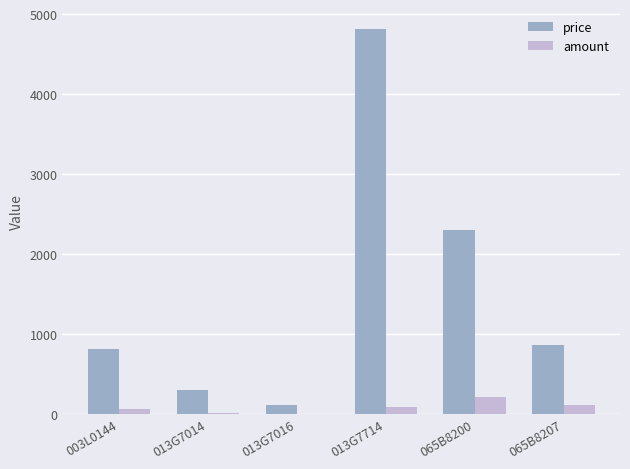

At which category does the chart reach its peak across all series?

013G7714